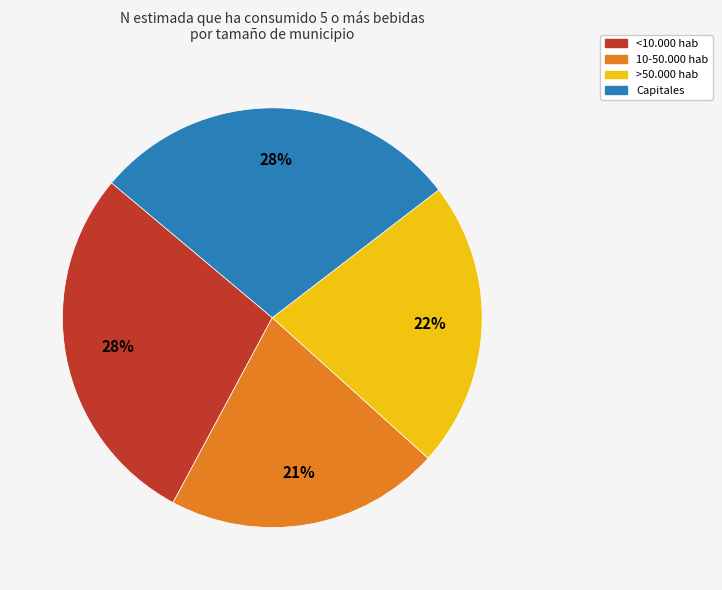

Is 10-50.000 hab the majority of the pie?

No